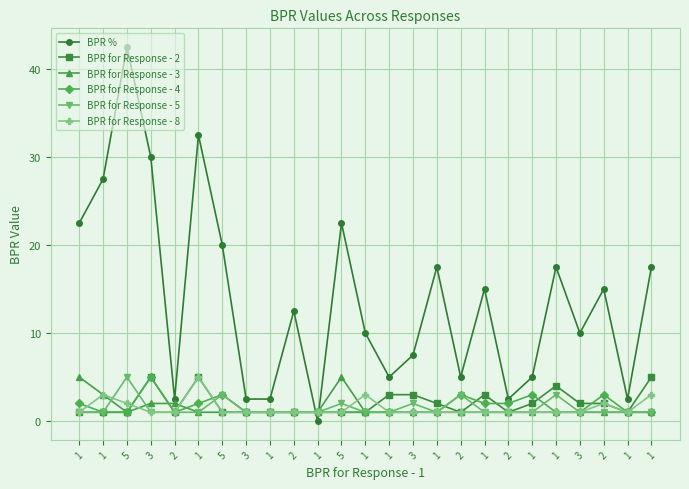

Which has a higher value, 2 or 1?

2